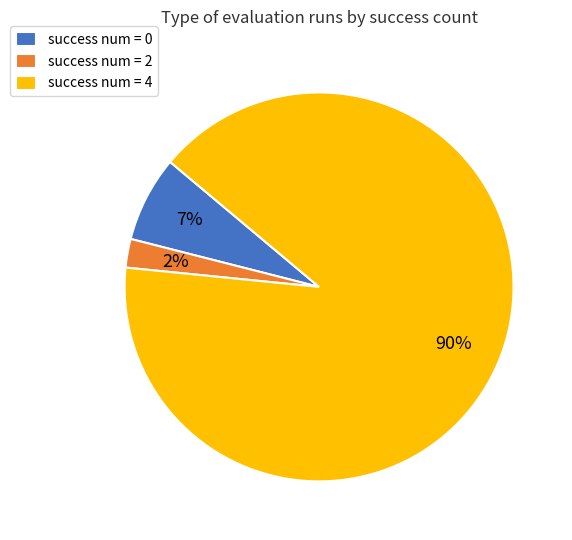

How many segments does this pie chart have?

3